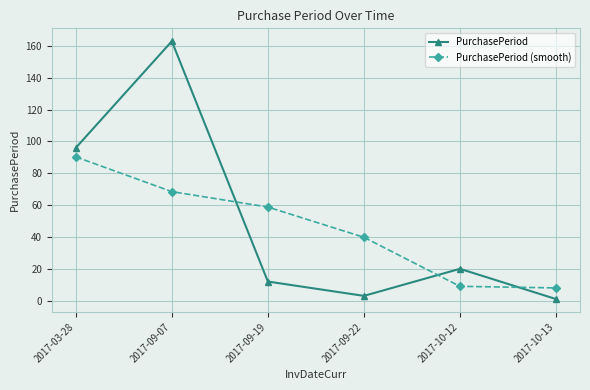

Where is the first local maximum for PurchasePeriod?

2017-09-07